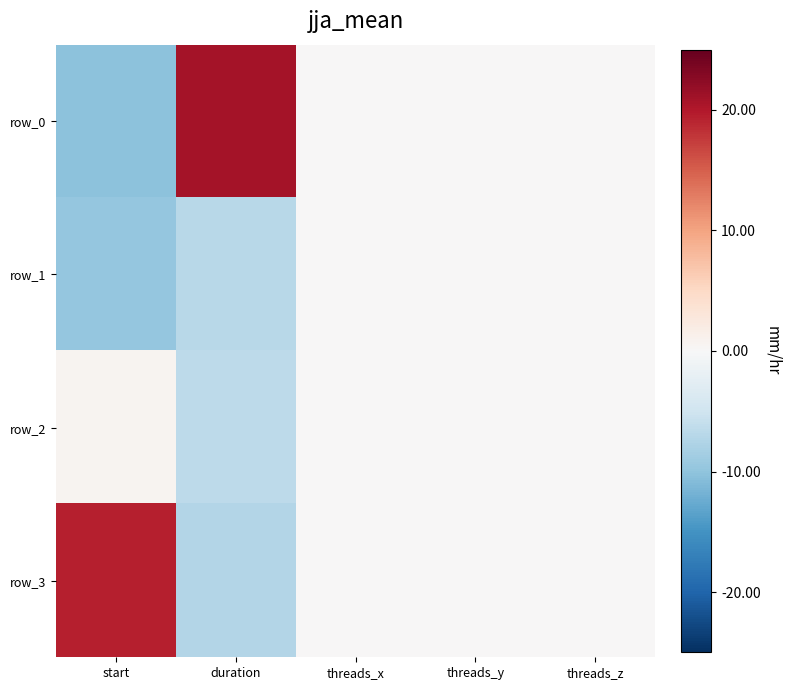

Which series has the widest spread of values?

row_0